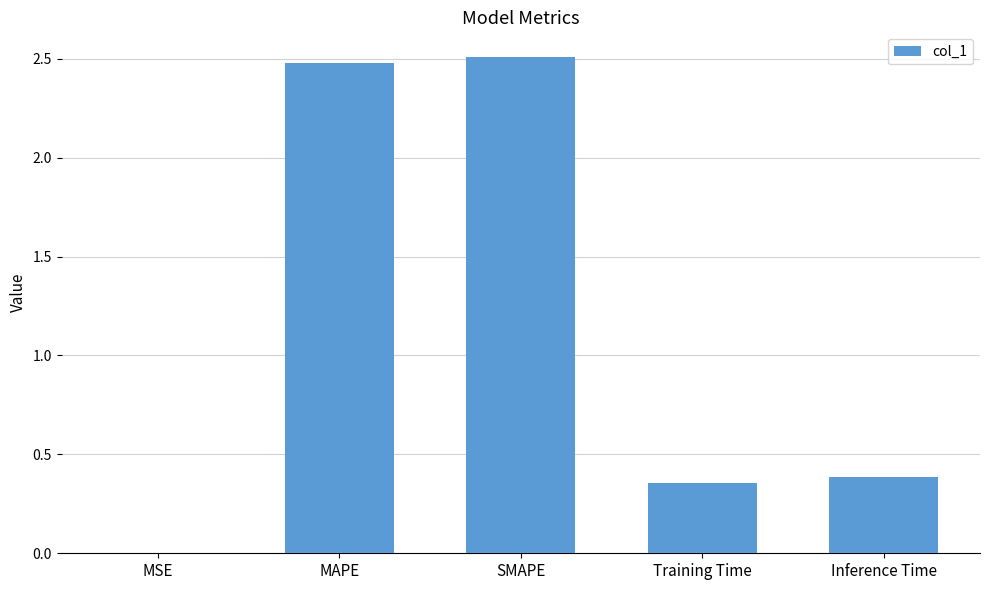

Is it true that the value at SMAPE is 3.7?

False